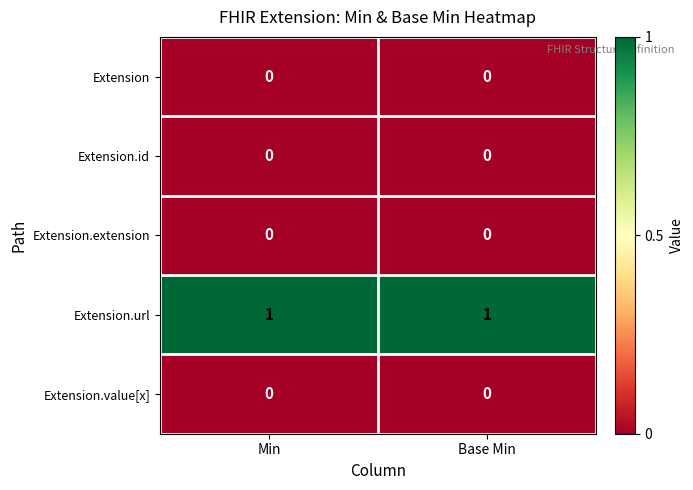

True or false: Extension.extension has a value of 0 at Min.

True